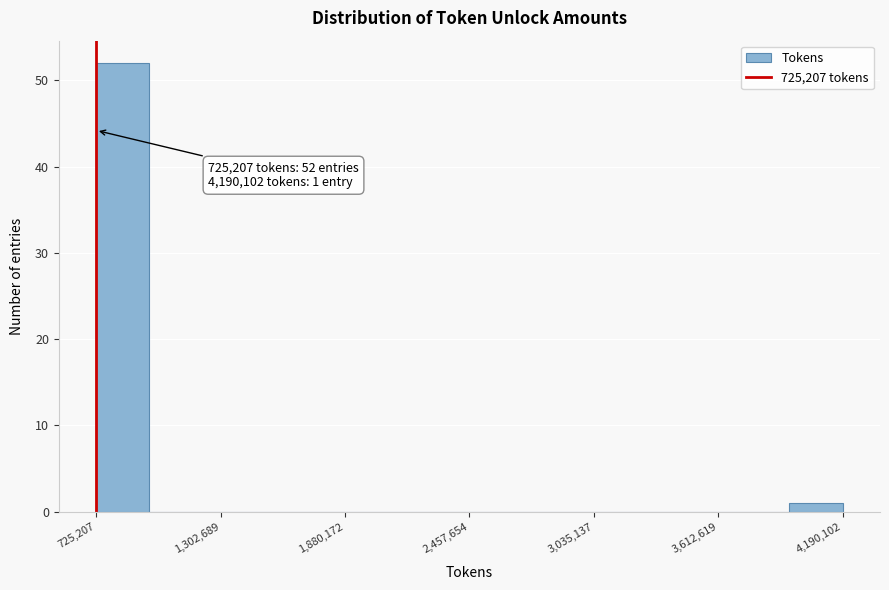

Read against the x-axis, roughly where is the centre of the tallest bar?

800000